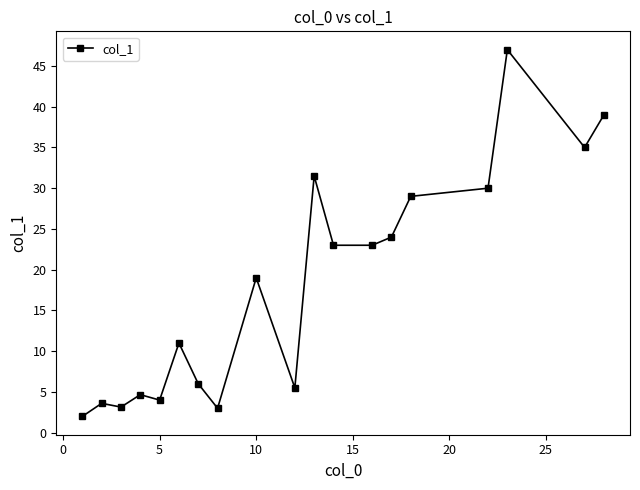

Is this an area chart (filled region under the line)?

No